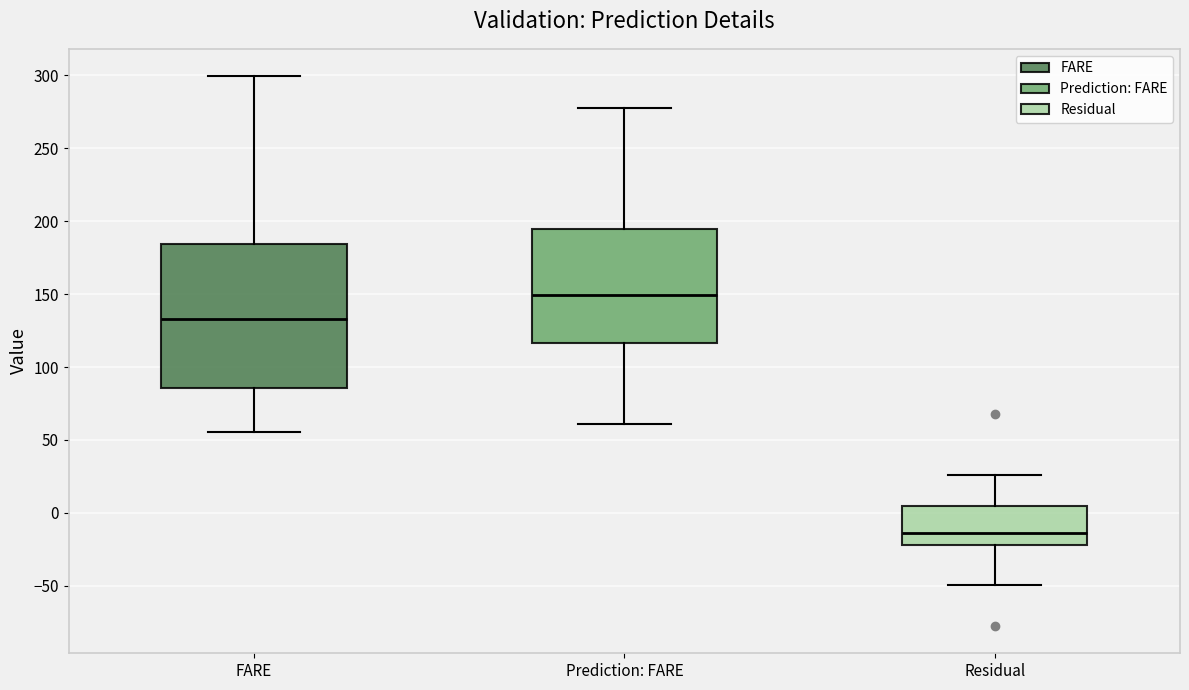

Reading left to right, read every box against the y-axis: the position of its median line, the range the box covers, and the ends of its whiskers. The values are not printed on the chart, so give them approximately, as read against the axis.

FARE: median 135, box 85 to 185, whiskers 55 to 300
Prediction: FARE: median 150, box 115 to 195, whiskers 60 to 280
Residual: median -15, box -20 to 5, whiskers -50 to 25